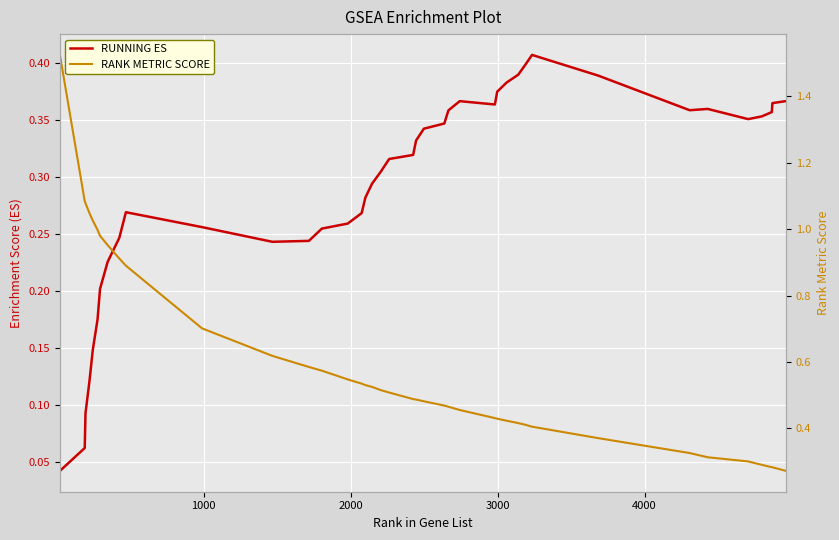

In RUNNING ES, how many points are lower than both neighbors (excluding endpoints)?

4